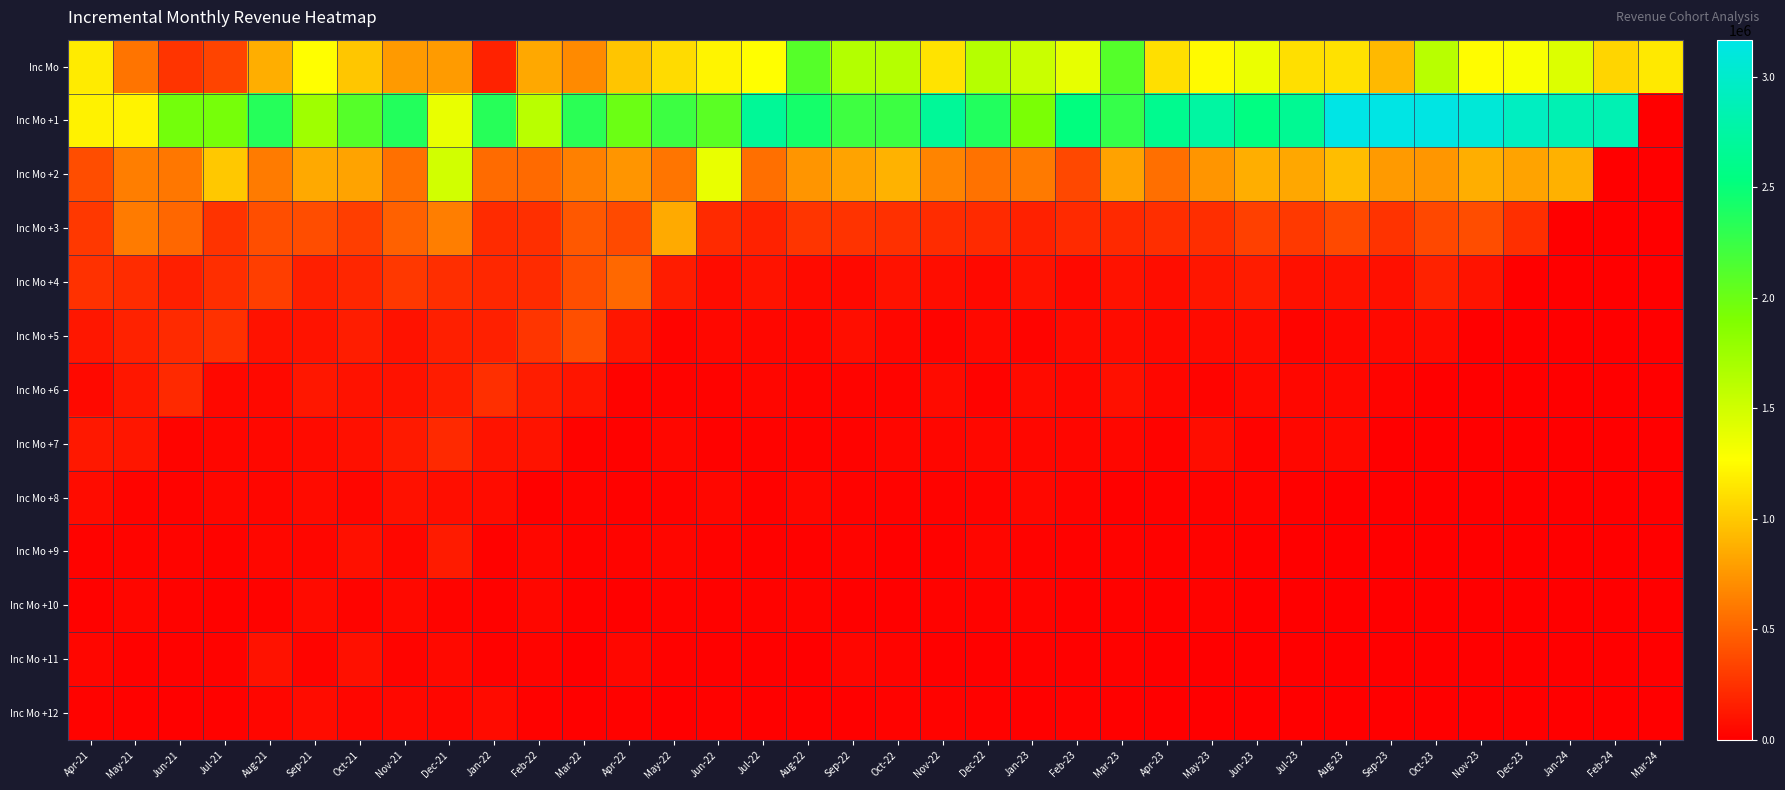

At Jun-21, list the series in order from smallest to largest.

Inc Mo +12, Inc Mo +11, Inc Mo +8, Inc Mo +10, Inc Mo +9, Inc Mo +7, Inc Mo +4, Inc Mo +6, Inc Mo +5, Inc Mo, Inc Mo +3, Inc Mo +2, Inc Mo +1